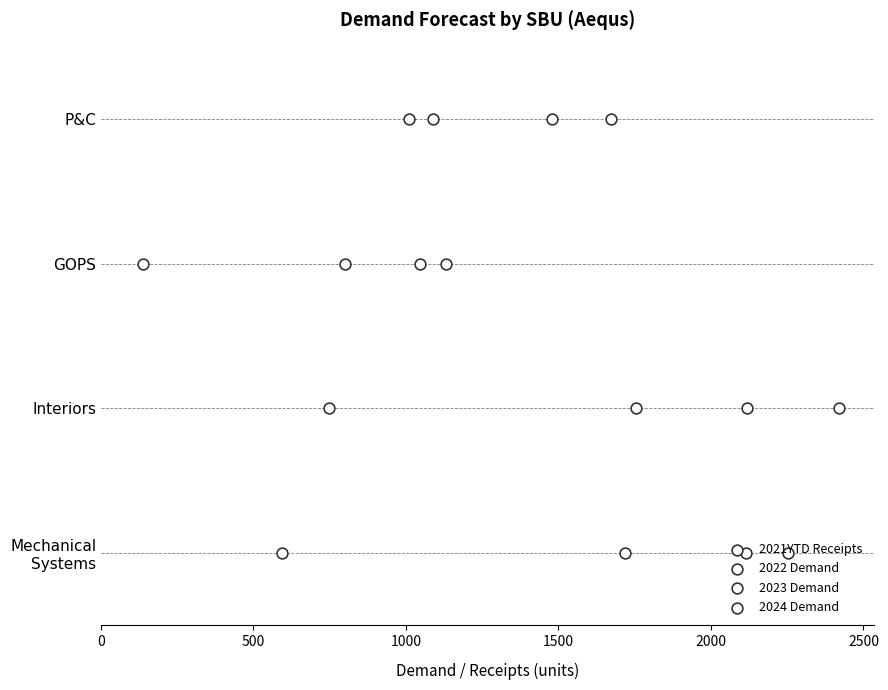

Which series reaches the maximum Y coordinate?

2021YTD Receipts